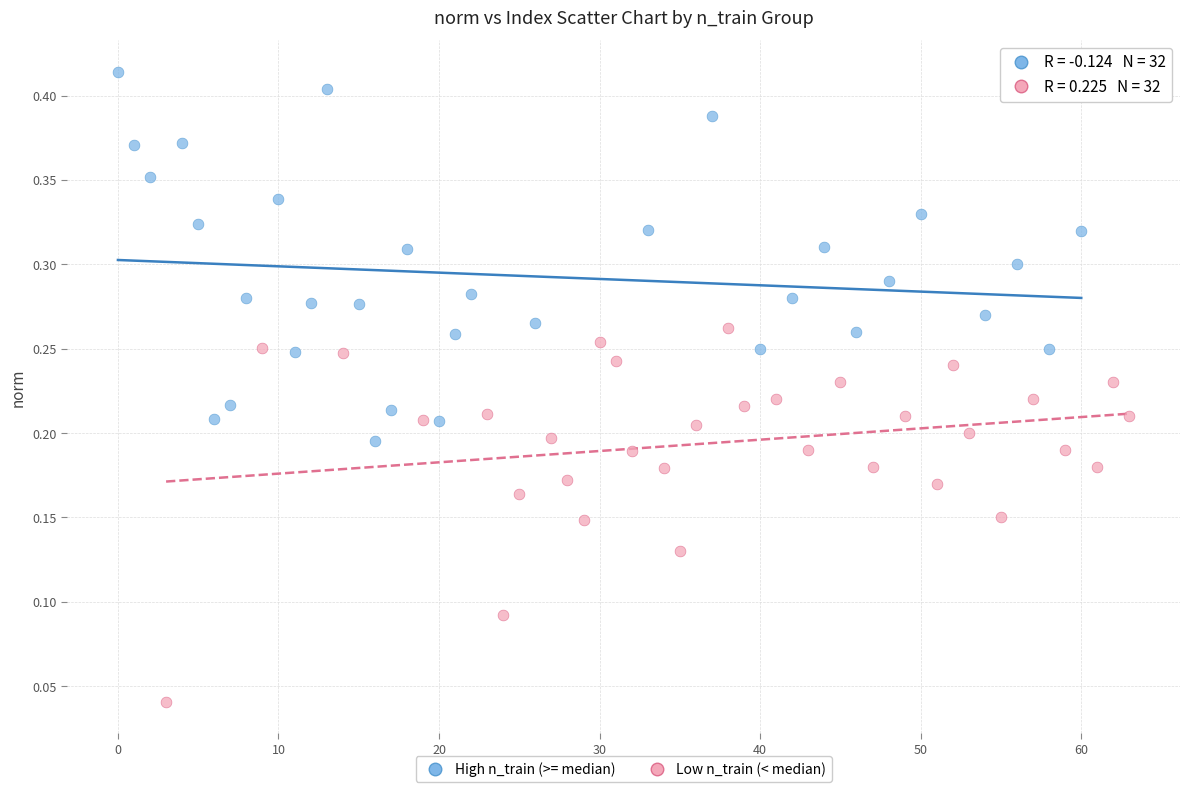

Which series reaches the maximum Y coordinate?

High n_train (>= median)